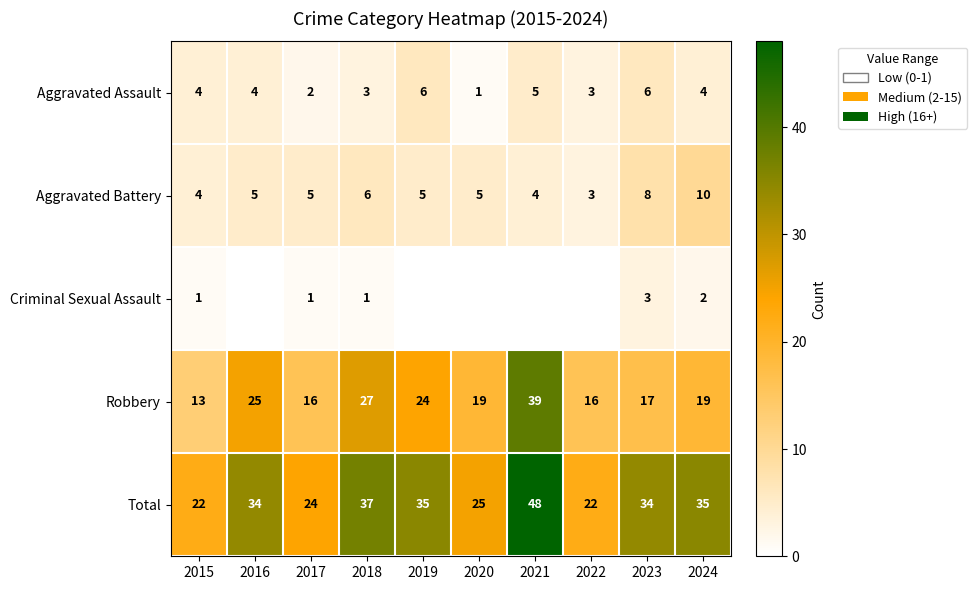

What is the highest value of the Aggravated Assault series?

6